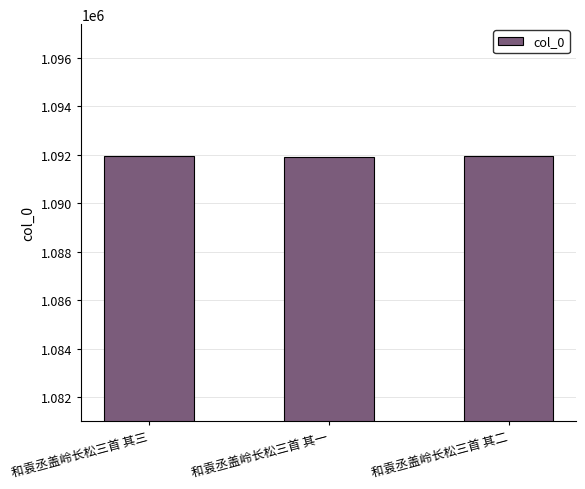

What is the sum of the values at 和袁丞盖岭长松三首 其一 and 和袁丞盖岭长松三首 其二?

2183847